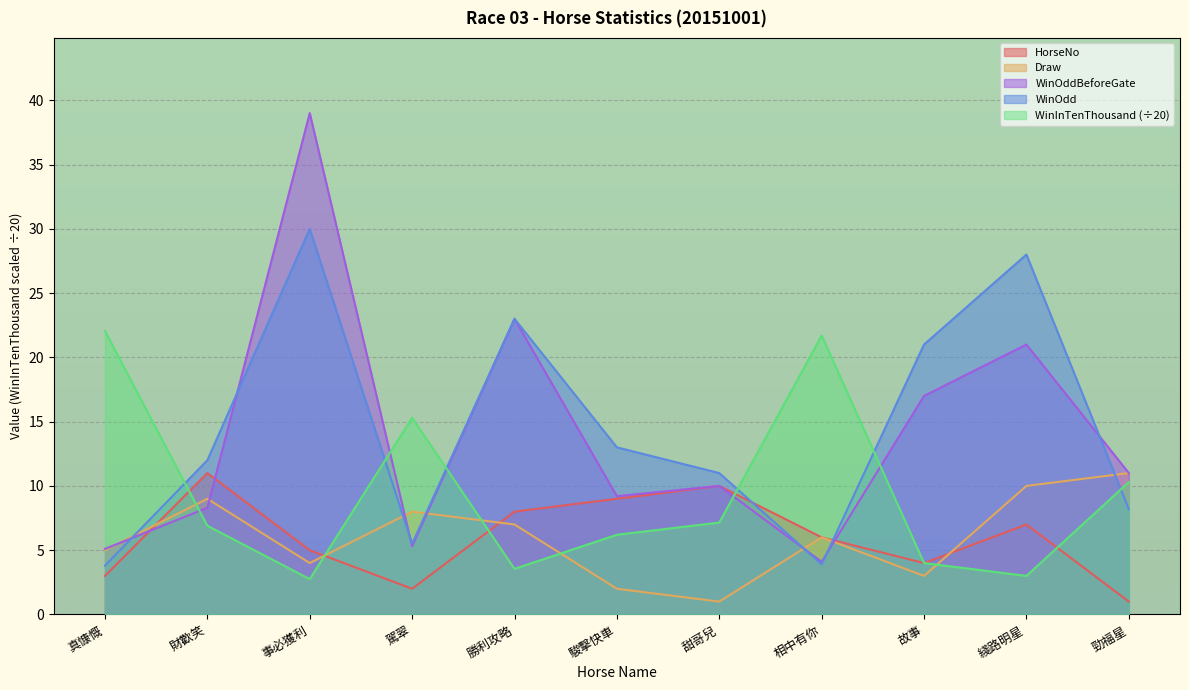

Which series has the widest spread of values?

WinOddBeforeGate